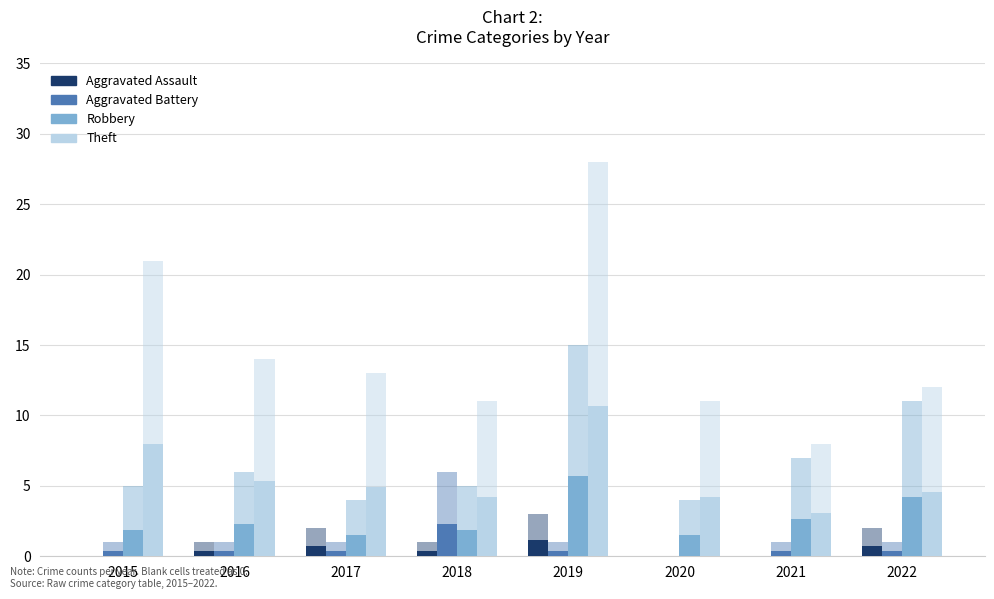

At how many categories does at least one series exceed 9?

1